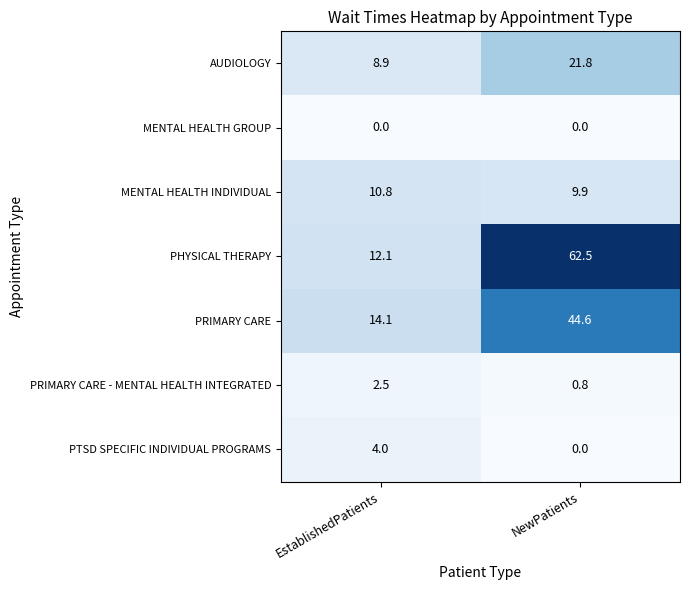

What is the total value across all series at EstablishedPatients?

52.4